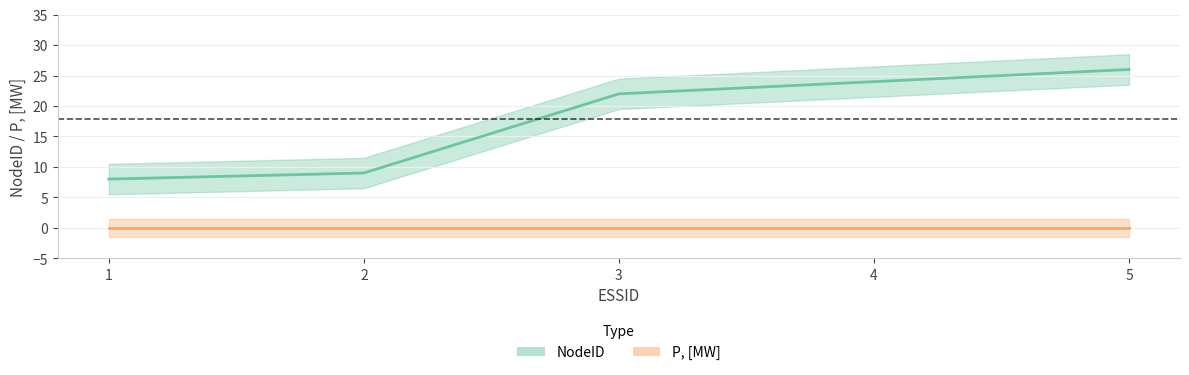

At which label does the data first exceed 22?

4